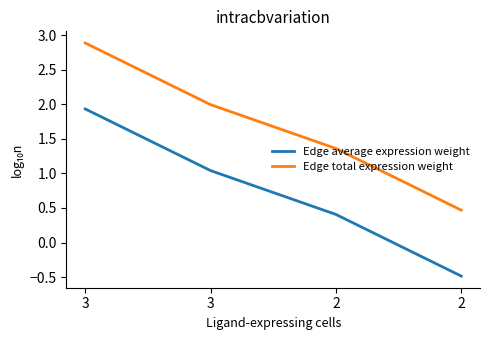

What is the difference between the second highest and minimum values in the Edge total expression weight series?

1.5